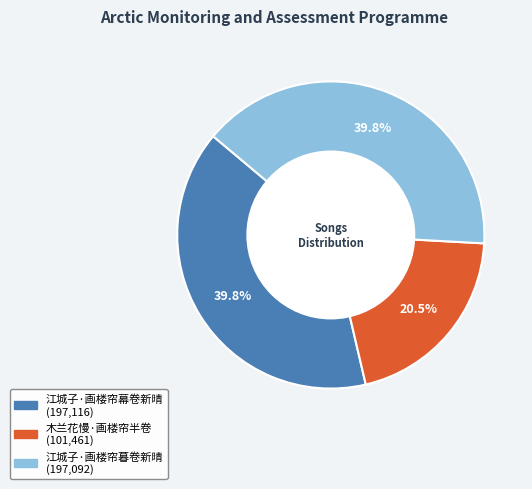

Which category has the smallest portion of the pie?

木兰花慢·画楼帘半卷